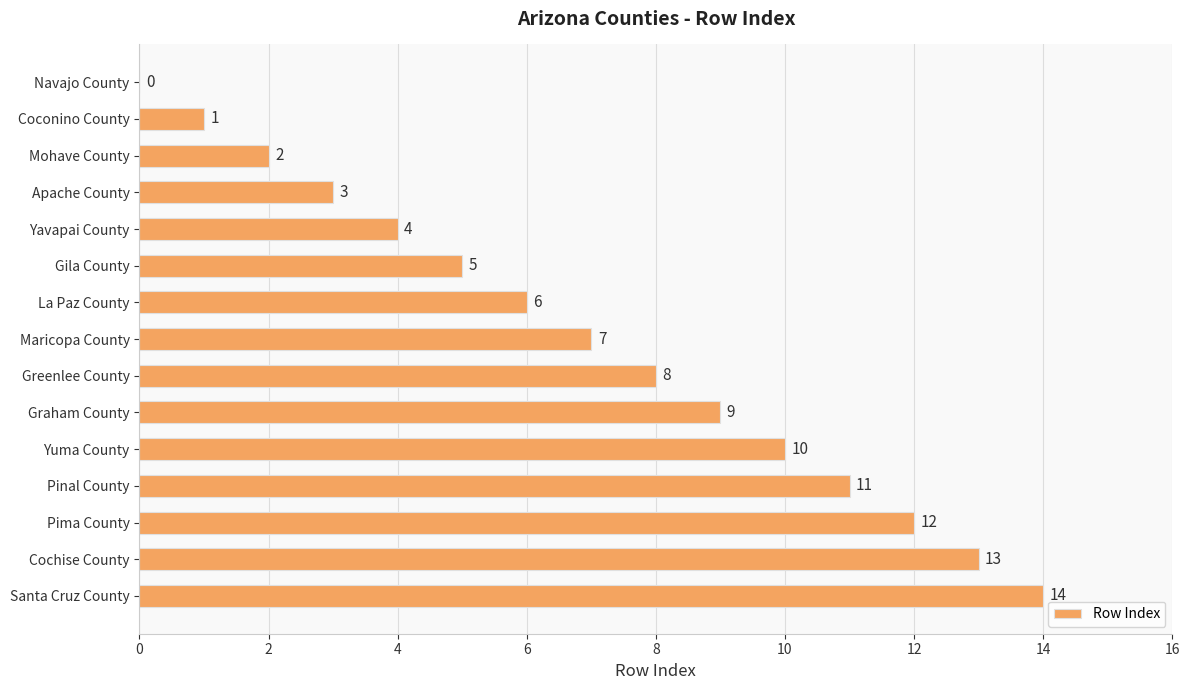

How many positive values are there?

14